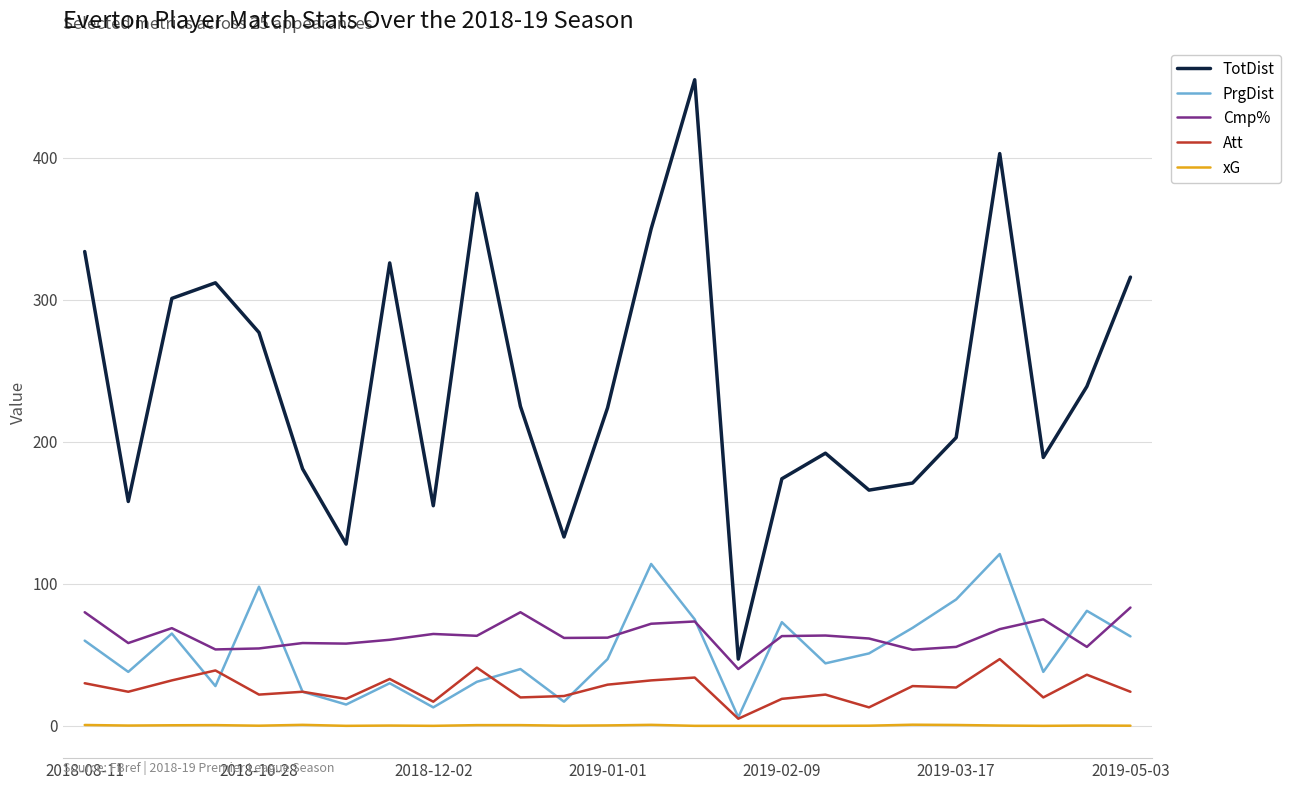

True or false: TotDist and xG cross at least once.

False